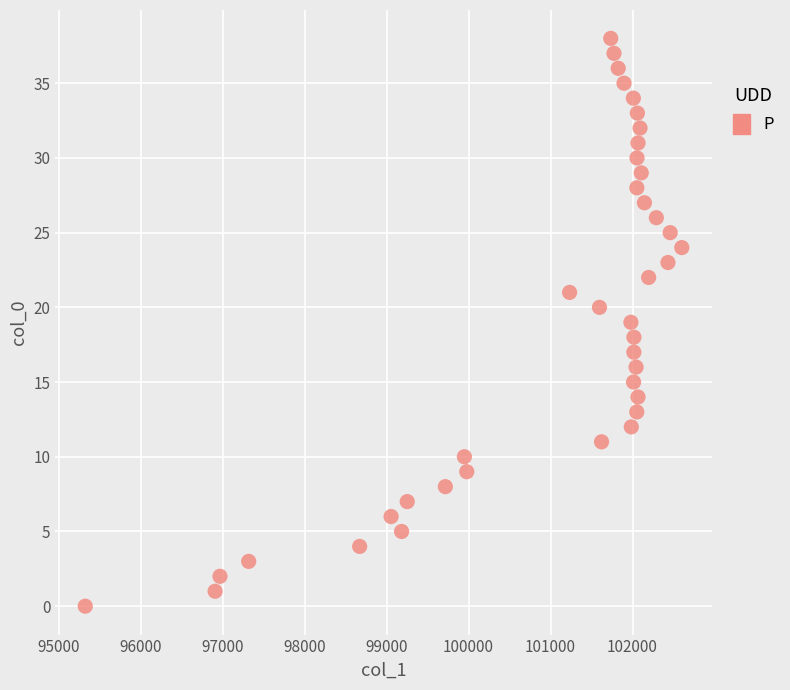

What is the range of Y values (max minus min)?

38